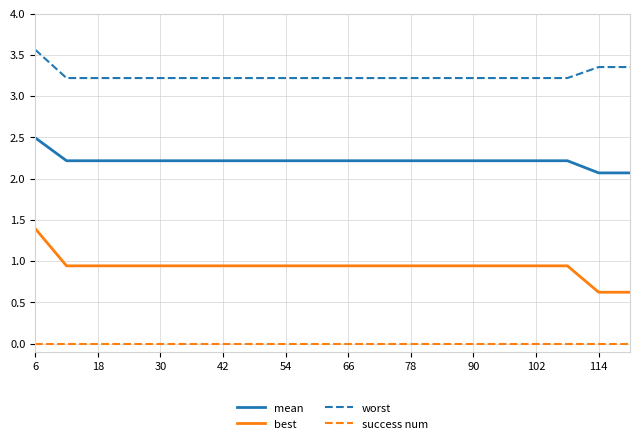

What is the maximum value shown in the chart?

3.6